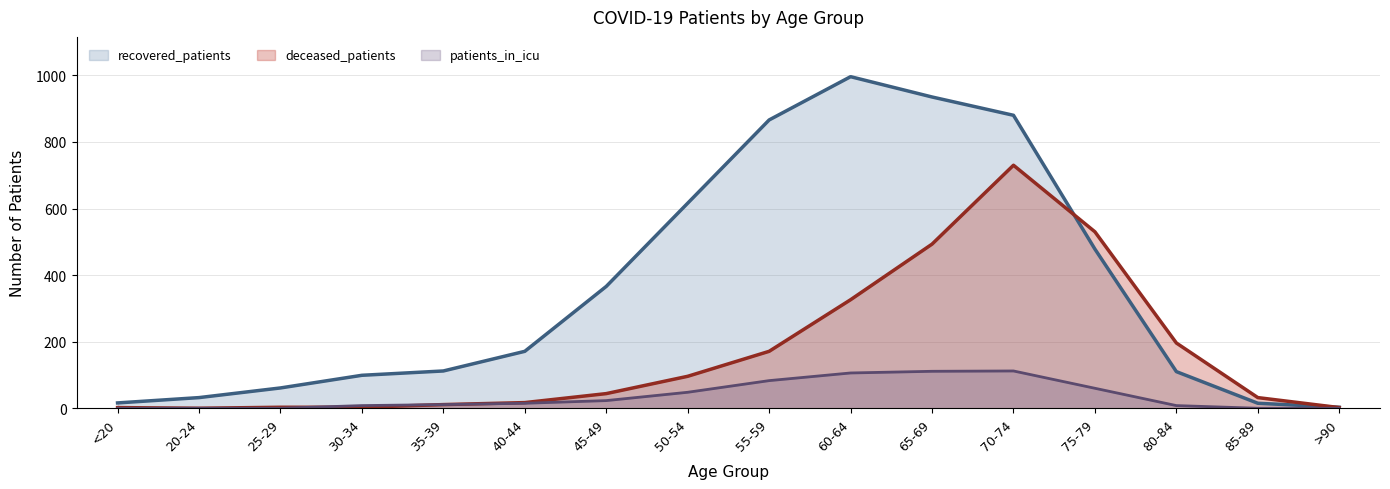

True or false: patients_in_icu and recovered_patients cross at least once.

False